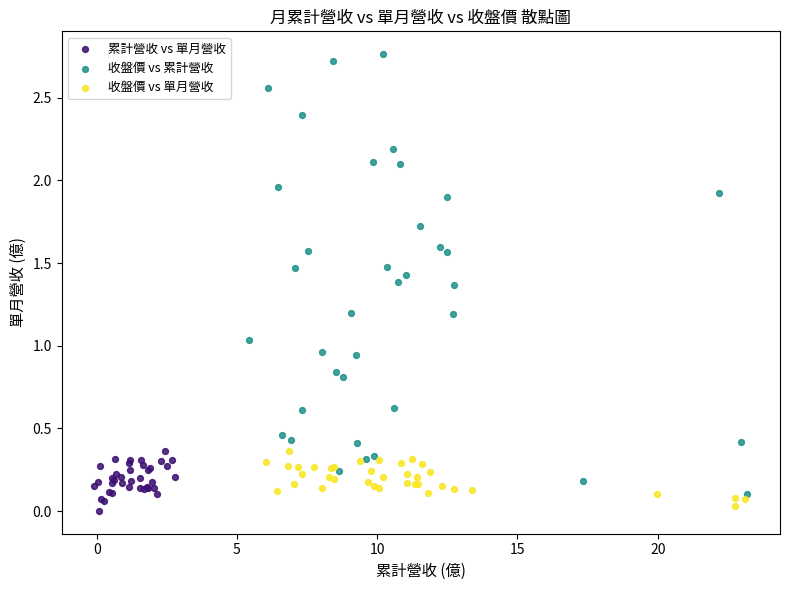

Which series contains the highest Y value?

收盤價 vs 累計營收